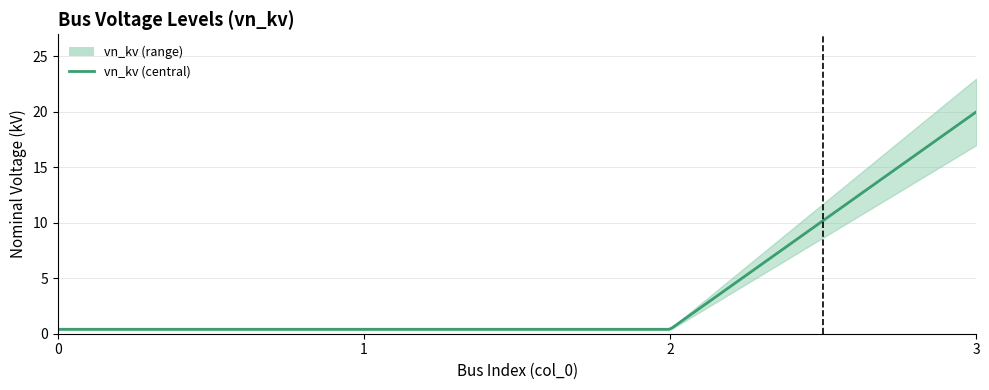

True or false: the data has more than 1 interior local peaks.

False